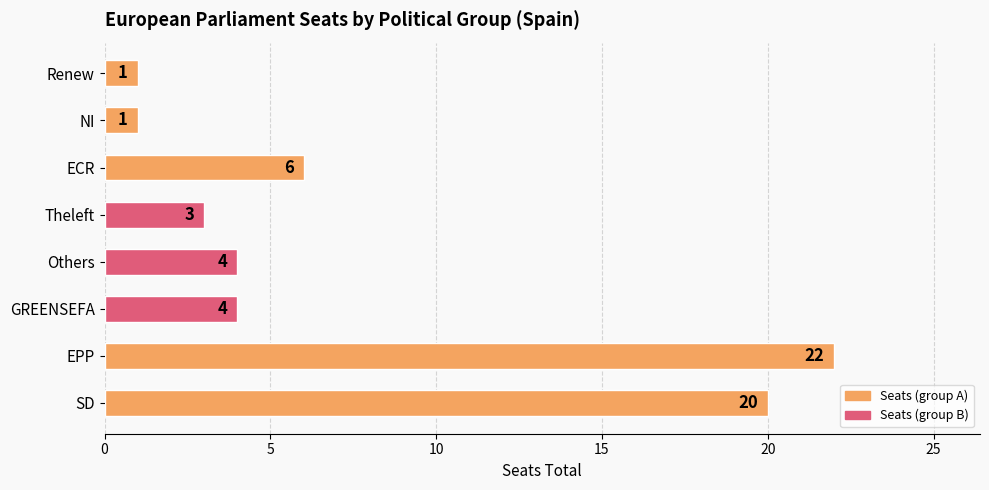

What is the difference between the maximum and minimum values?

21